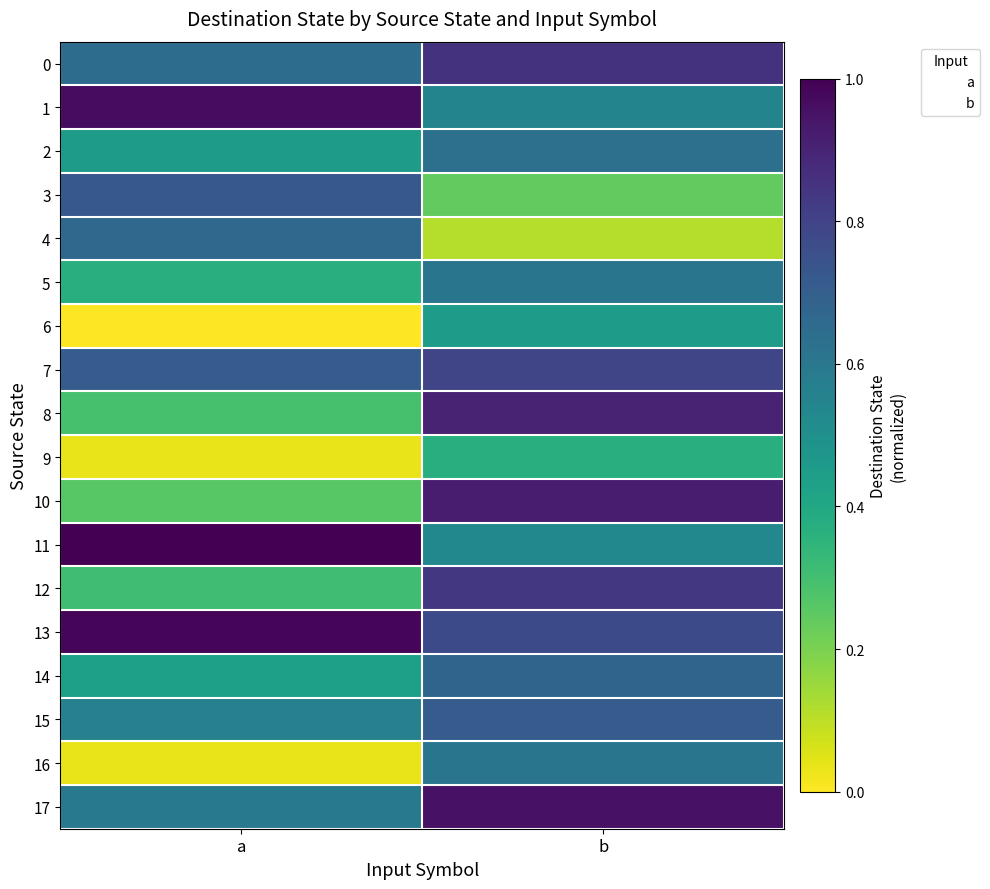

Which label corresponds to the smallest value in the chart?

a